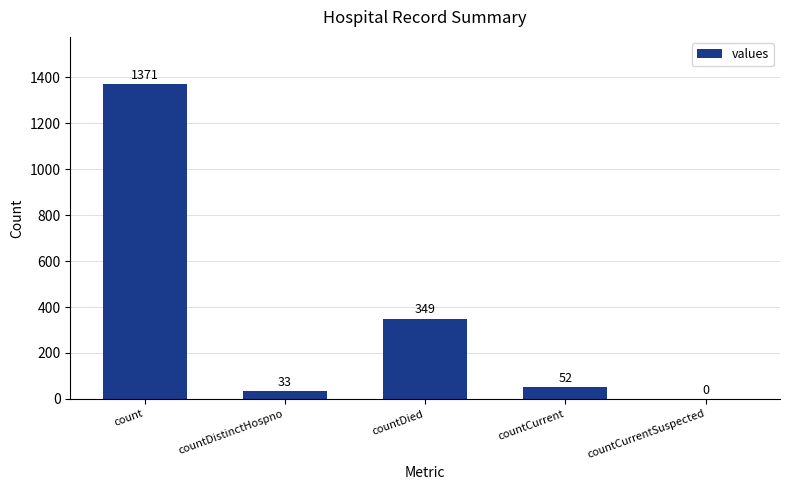

Reading left to right, list all the values displayed in this chart.

1371	33	349	52	0